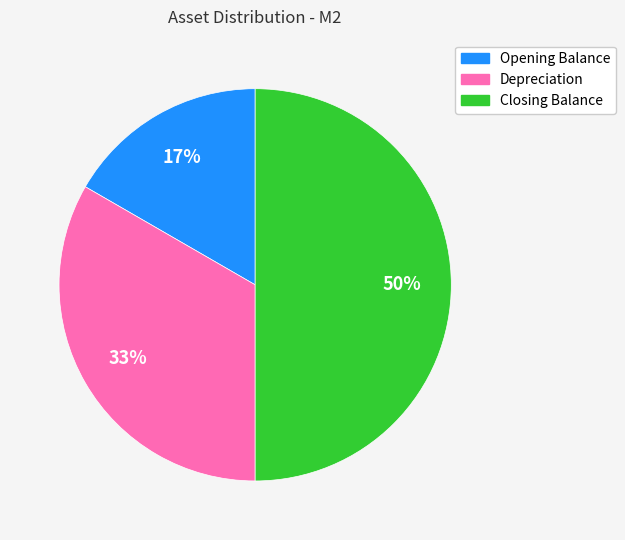

To the nearest percent, what portion does Closing Balance represent?

50%